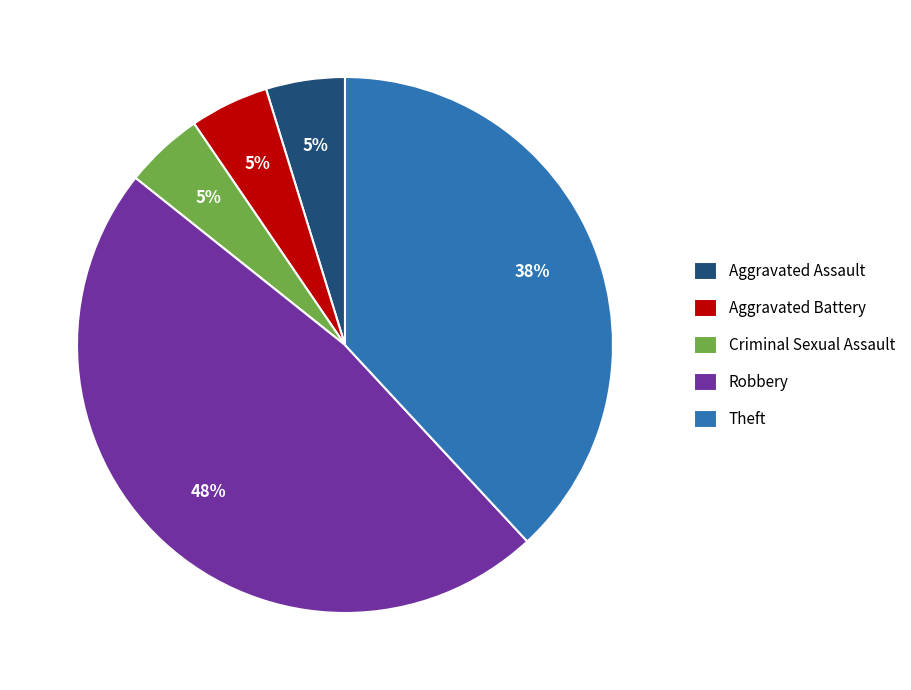

True or false: Robbery accounts for 48% of the total.

True